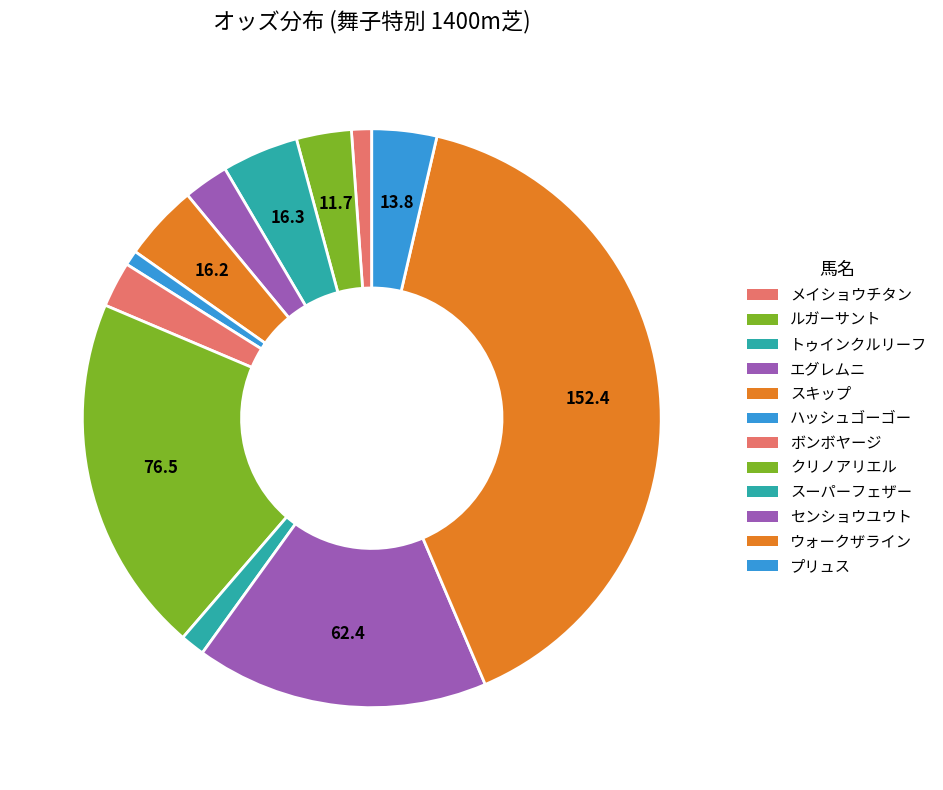

How many segments does this pie chart have?

12